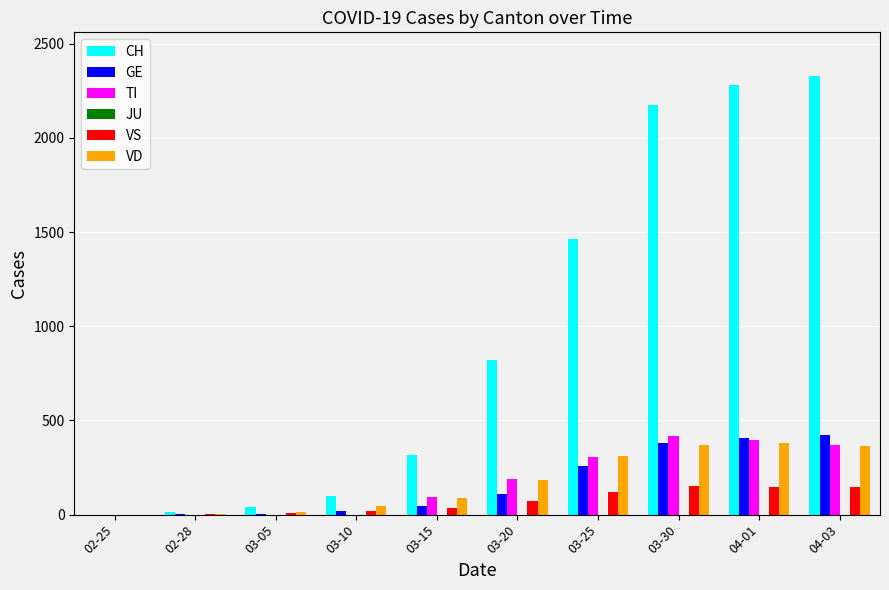

Which series changed the most between 03-10 and 03-25?

CH